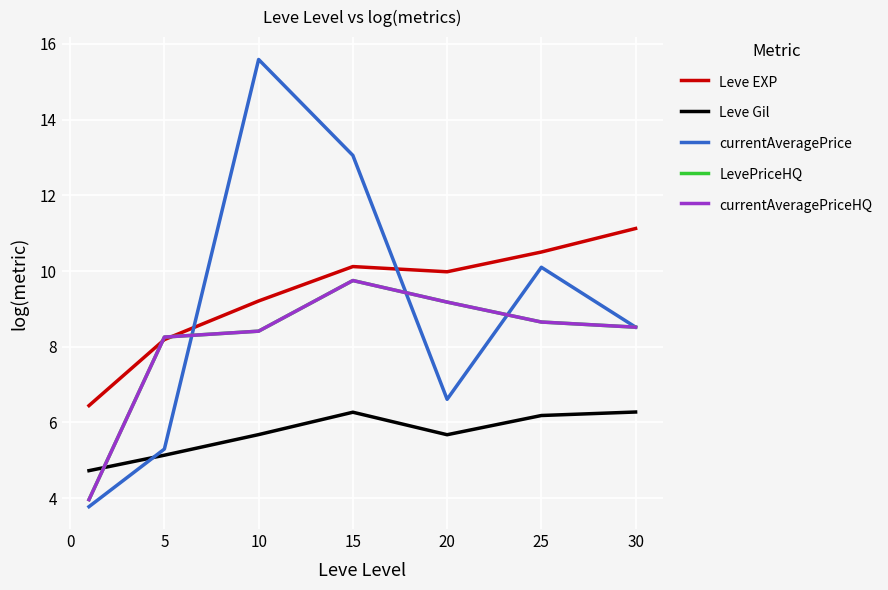

Does the chart display data point markers on the line(s)?

No